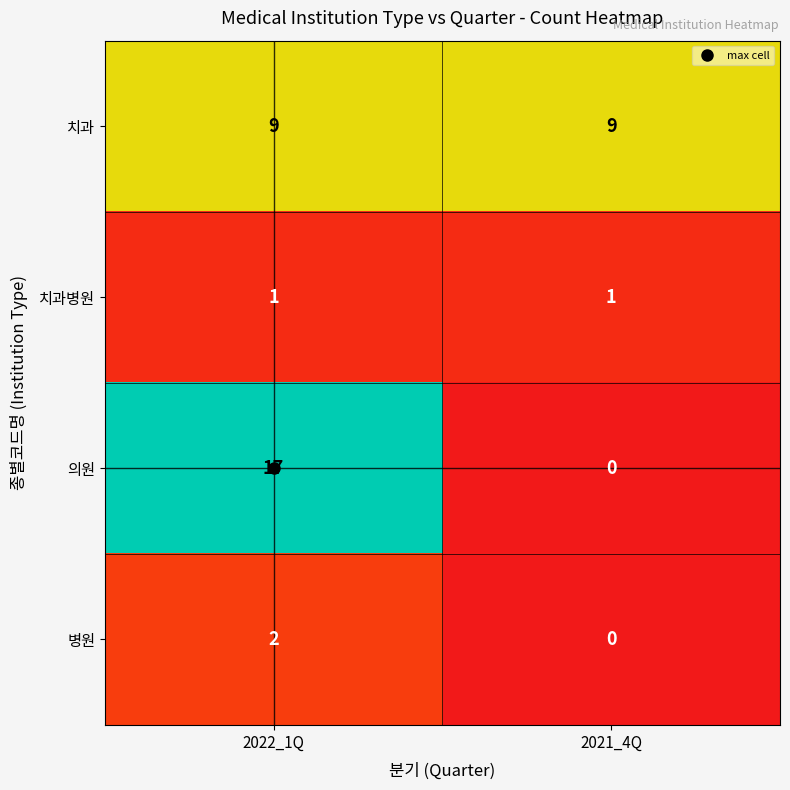

The value of 병원 at 2021_4Q is -1. True or false?

False